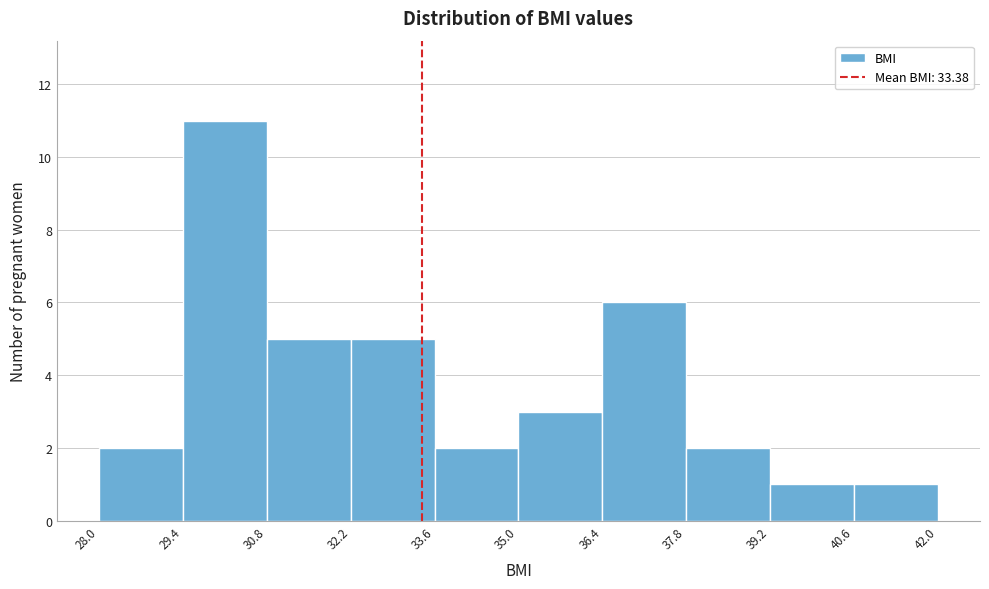

Over which range of the x-axis is the bar tallest?

29.4 to 30.8